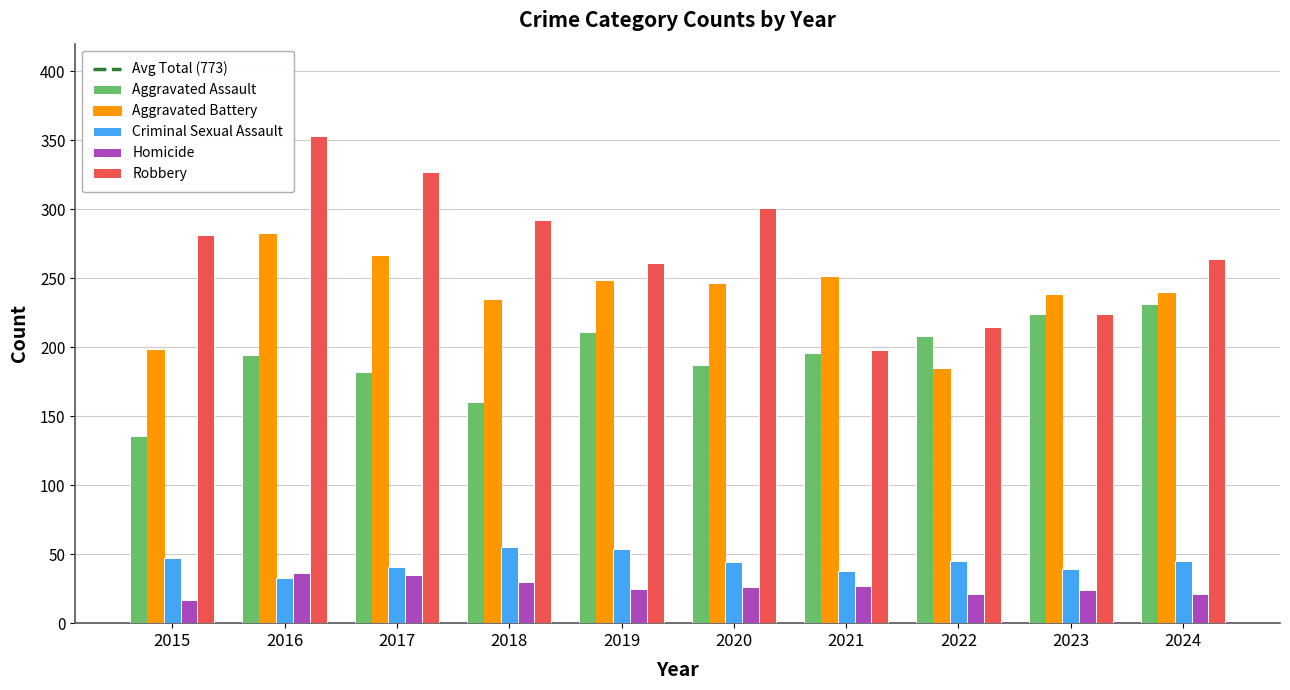

The Aggravated Assault series shows 388 at 2024. True or false?

False